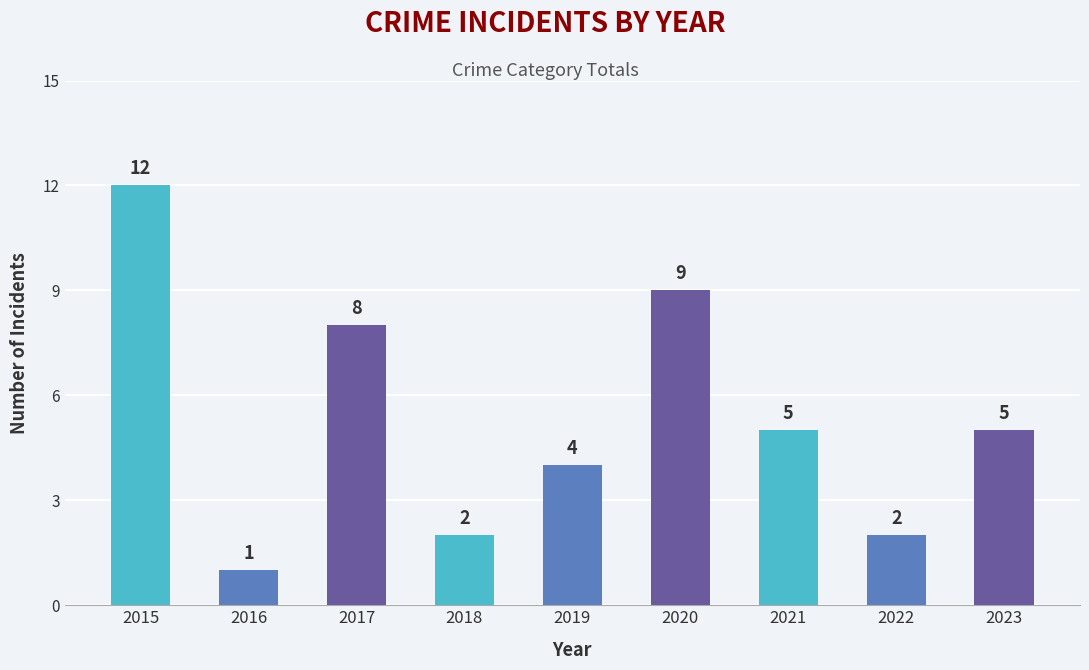

How many bars are there in total?

9